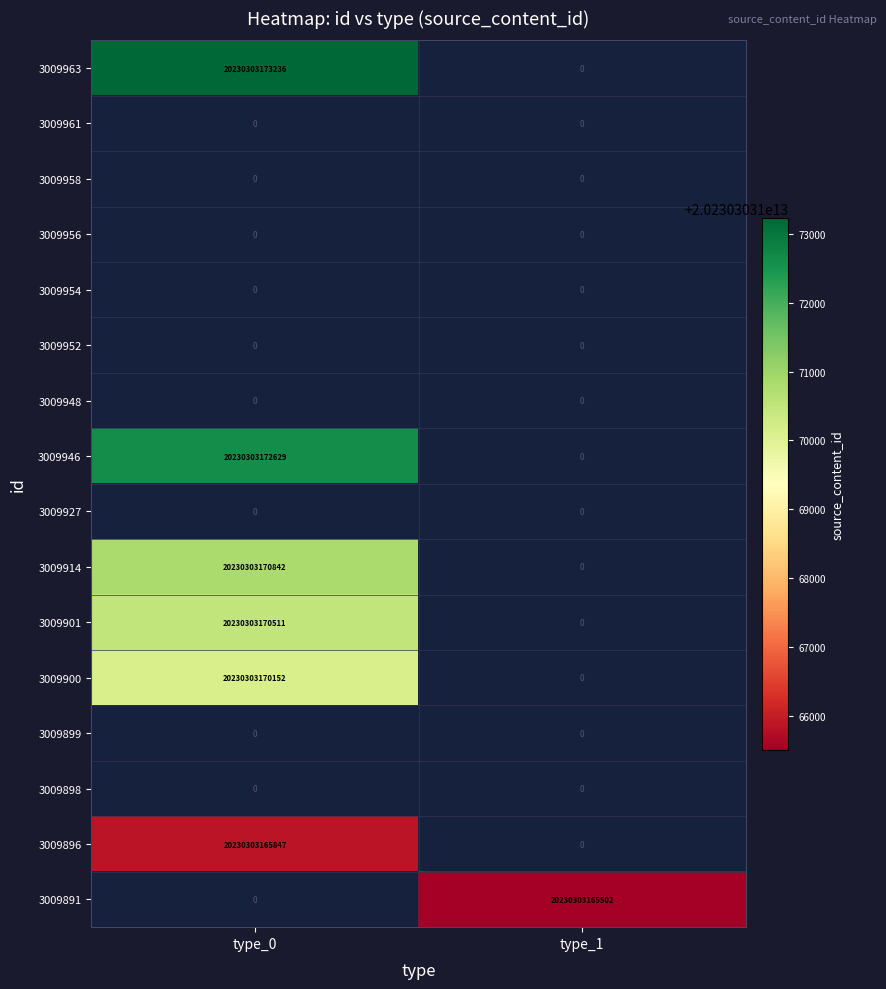

Which series has the widest spread of values?

3009963